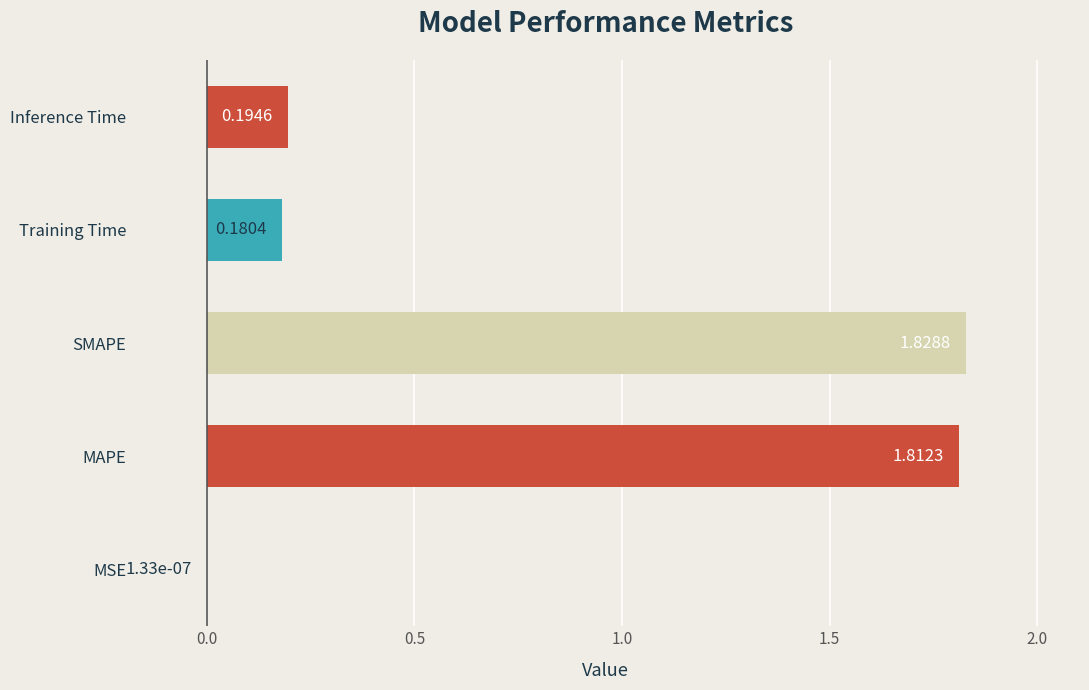

What is the sum of all values?

4.0